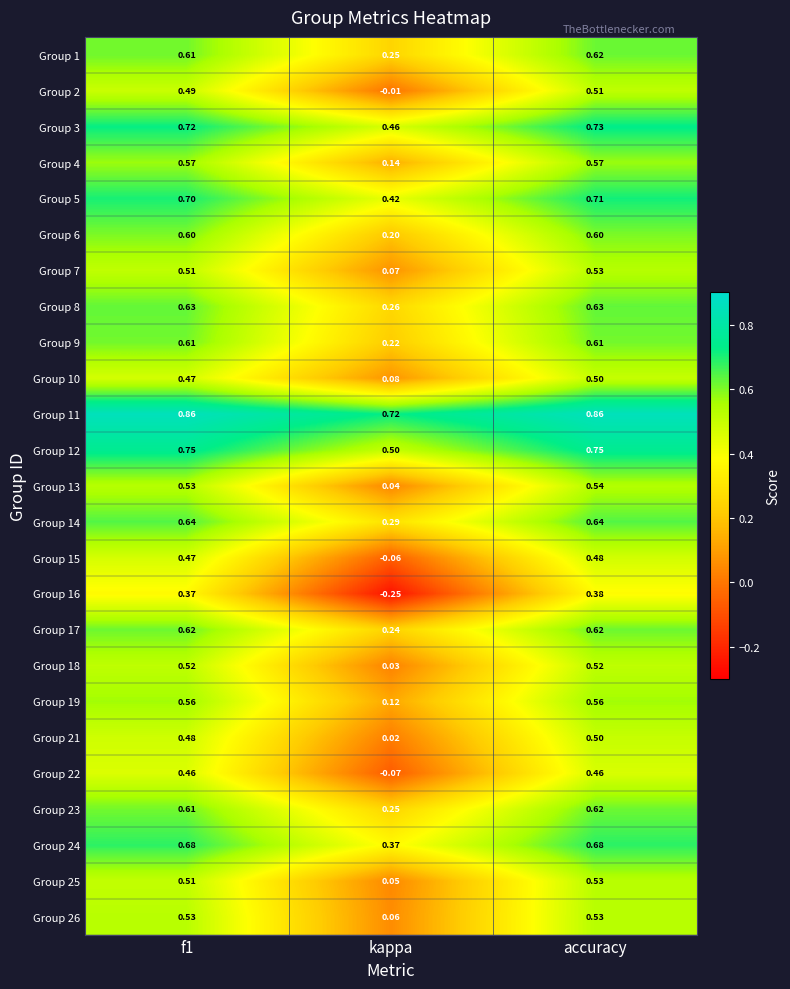

At which category is the sum across all series the highest?

accuracy